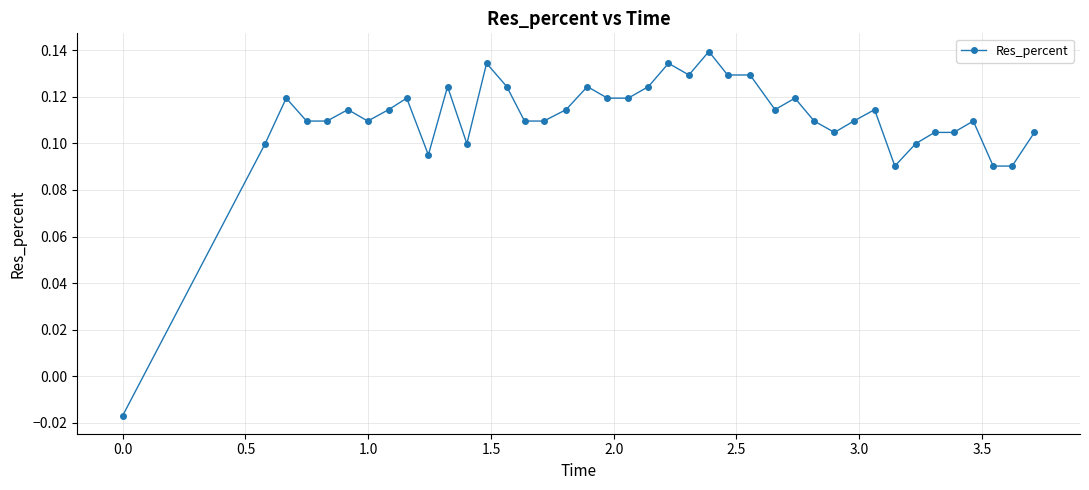

True or false: there are more than 2 points higher than both neighbors.

True